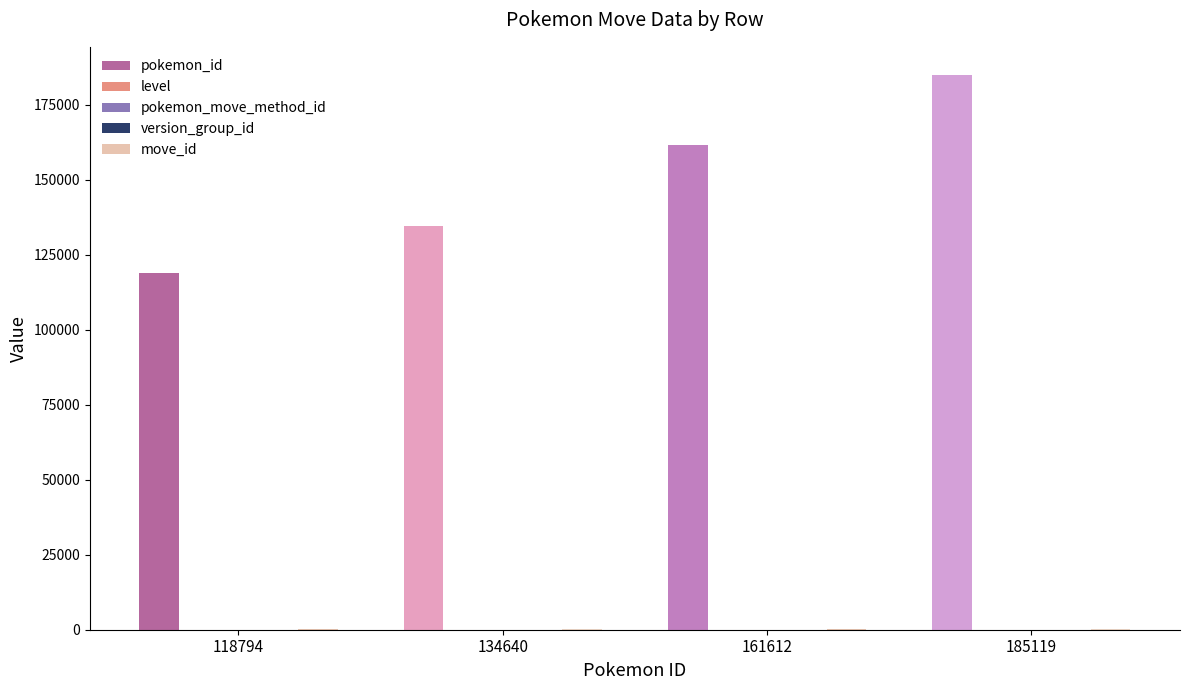

Which series has the largest total across all categories?

pokemon_id